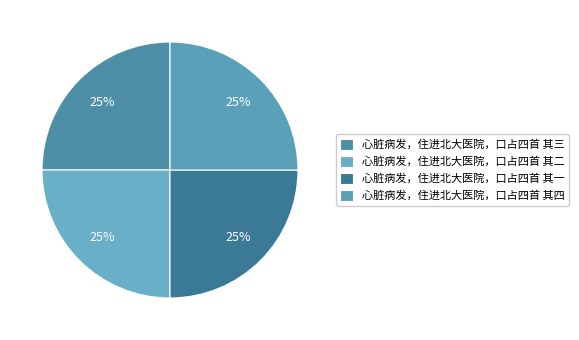

Is 心脏病发，住进北大医院，口占四首 其三 the majority of the pie?

No